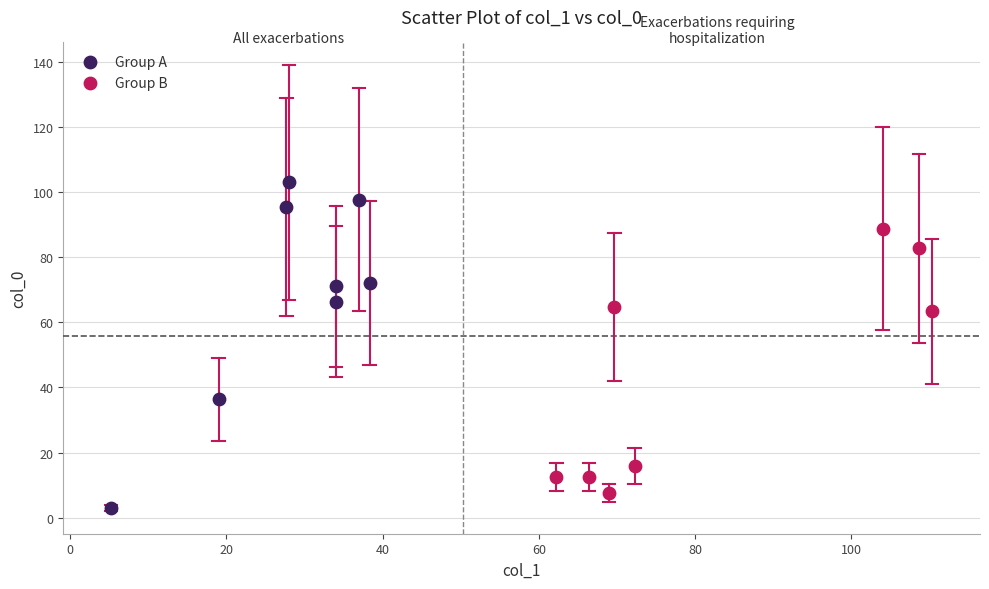

Which series has the widest spread of Y values?

Group A